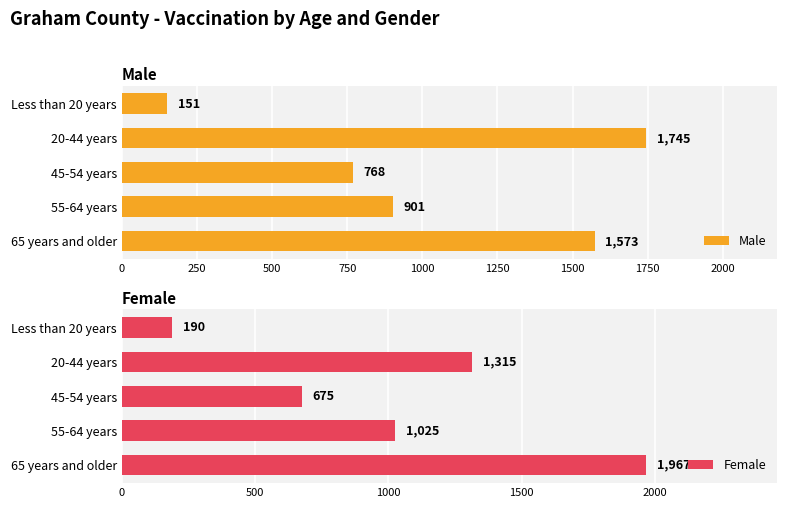

What is the difference between the maximum and minimum values in the Female series?

1777